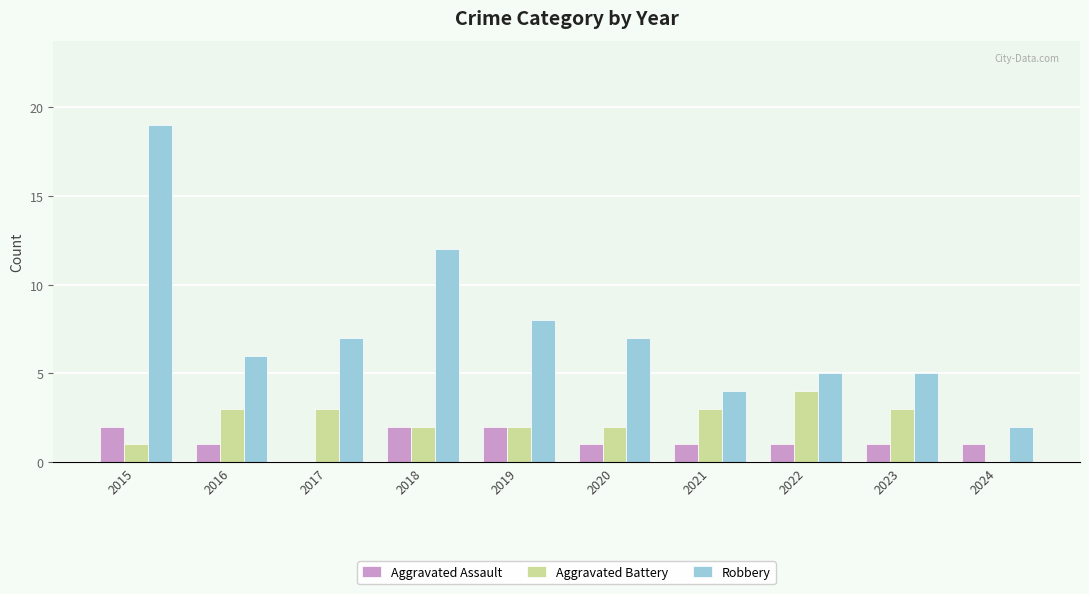

What is the approximate value of Aggravated Battery at 2016?

3